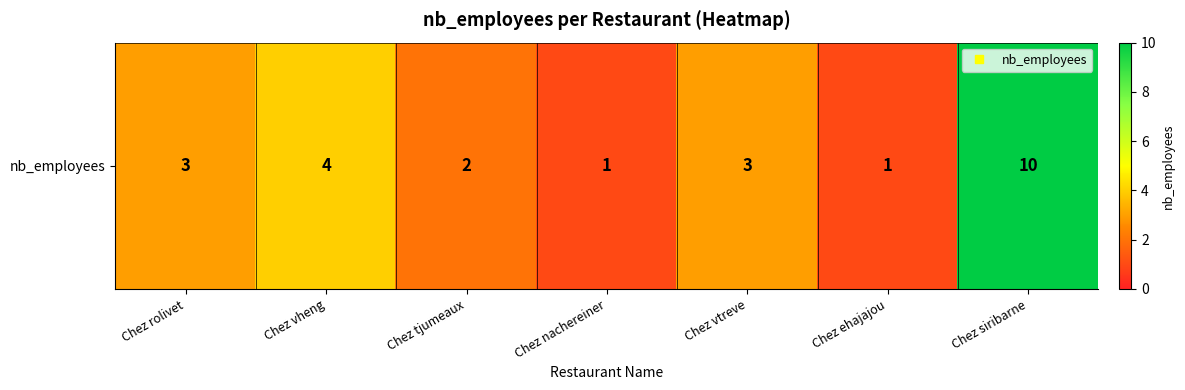

Count the number of data series in this chart.

1